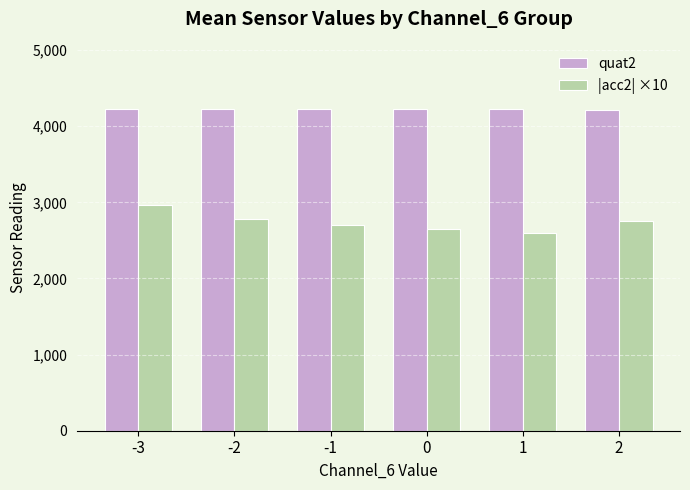

What is the maximum value shown in the chart?

4228